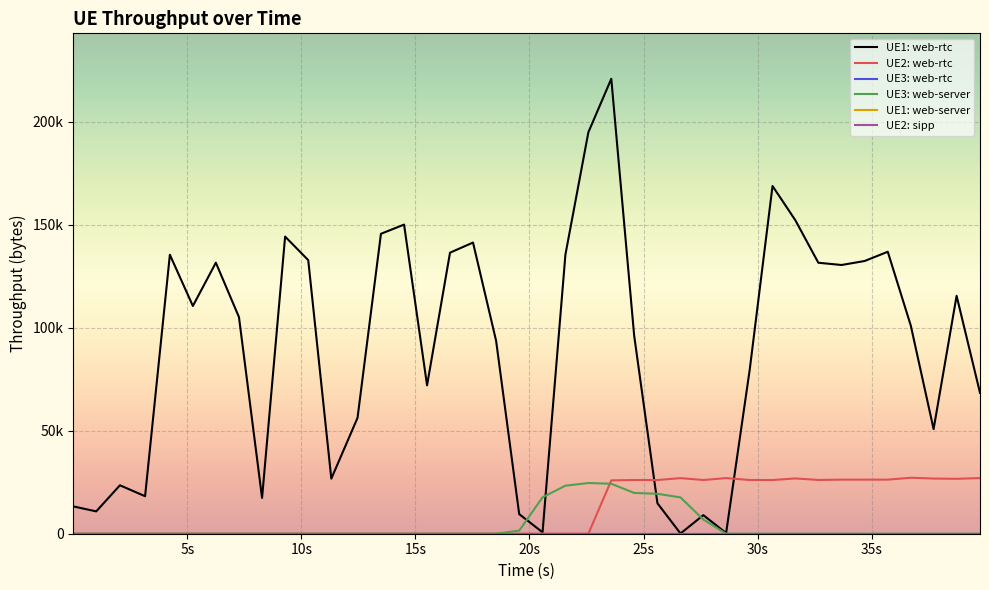

Is this an area chart (filled region under the line)?

No